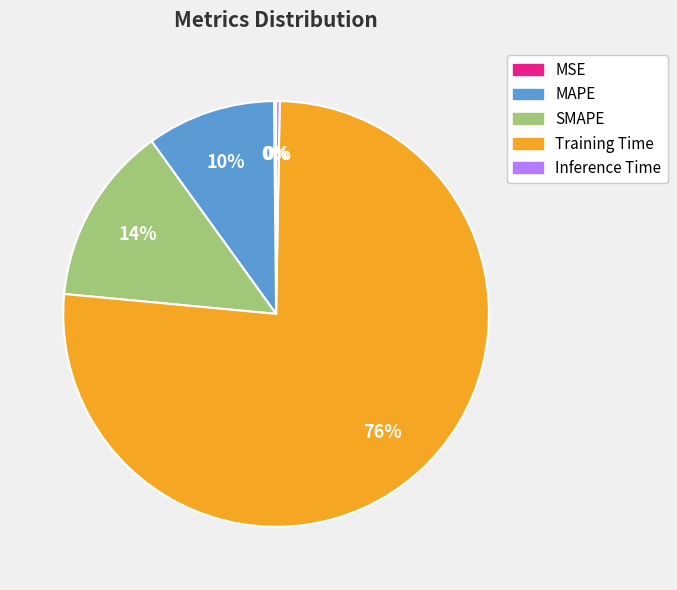

Which slice is the largest?

Training Time